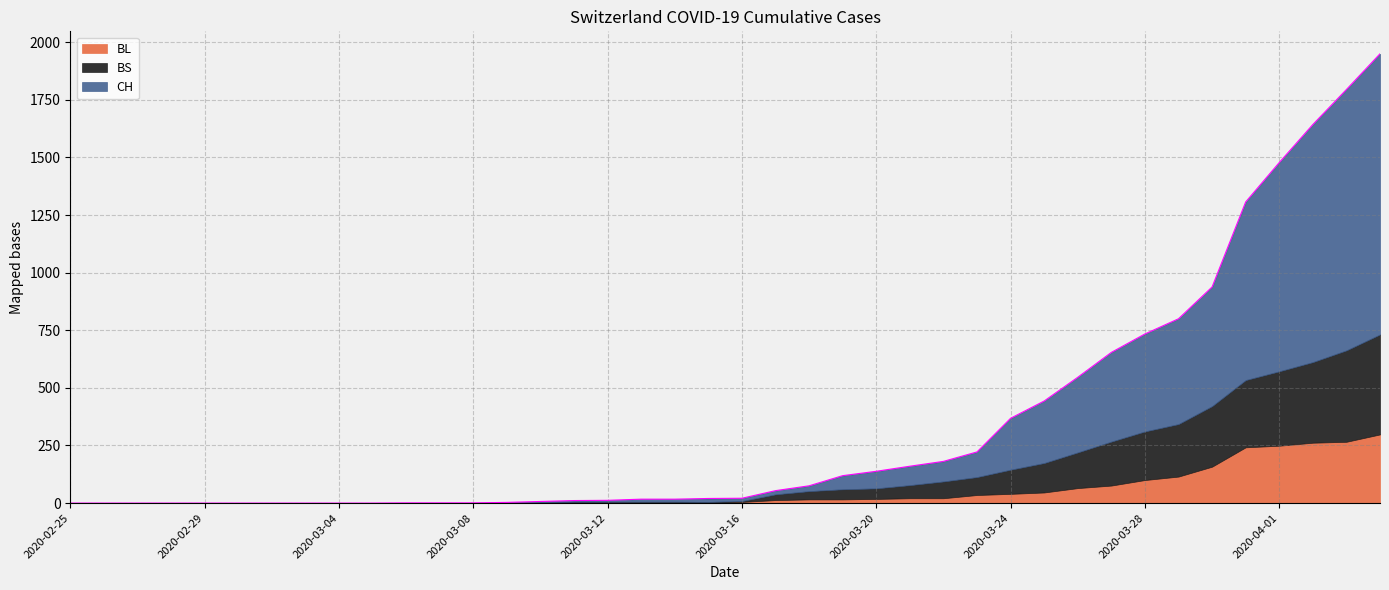

True or false: CH and BL intersect in this chart.

False